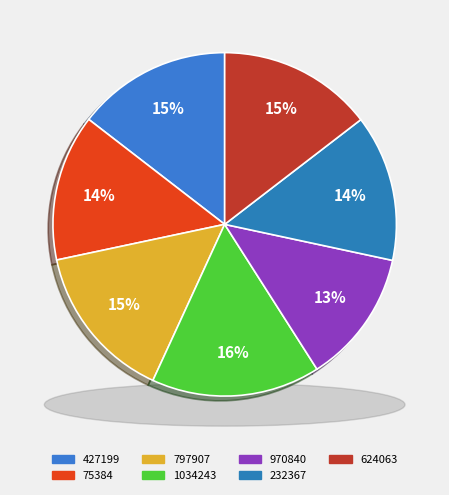

To the nearest percent, what percentage of the pie is 970840?

13%